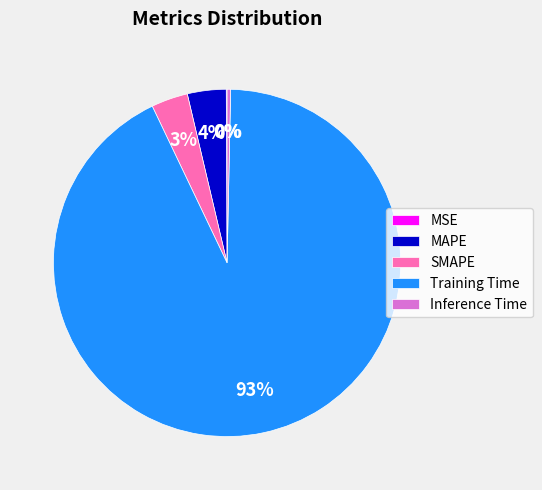

Which category has the biggest portion of the pie?

Training Time